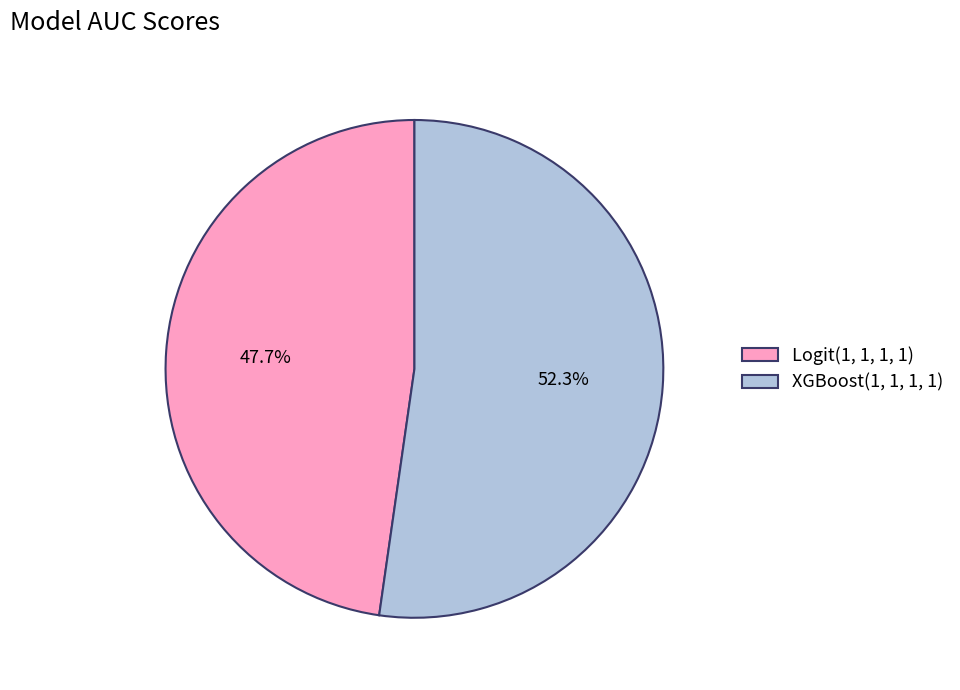

What percentage do XGBoost(1, 1, 1, 1) and Logit(1, 1, 1, 1) together represent?

100.0%